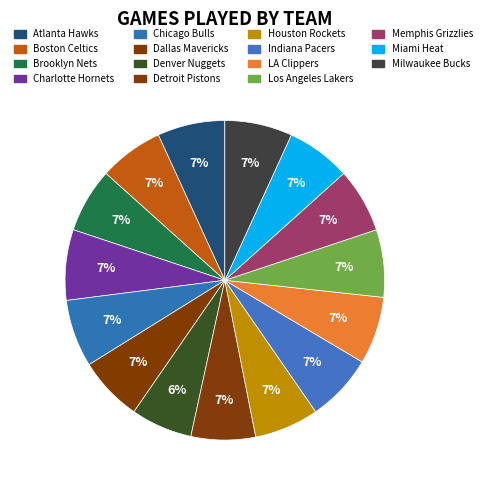

Is the sum of Indiana Pacers and Denver Nuggets greater than half?

No